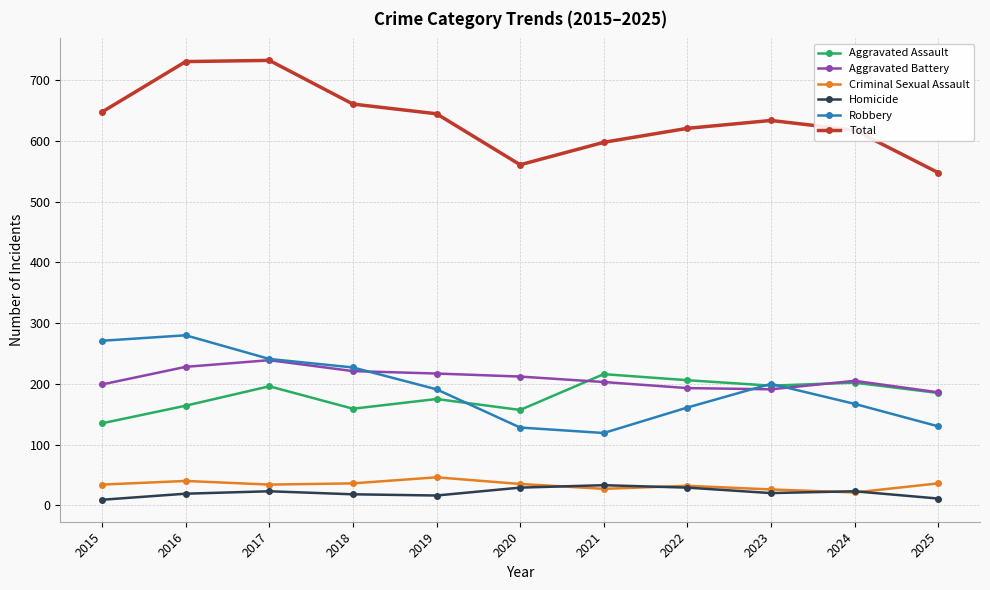

Rank the series by their maximum value, from highest to lowest.

Total, Robbery, Aggravated Battery, Aggravated Assault, Criminal Sexual Assault, Homicide